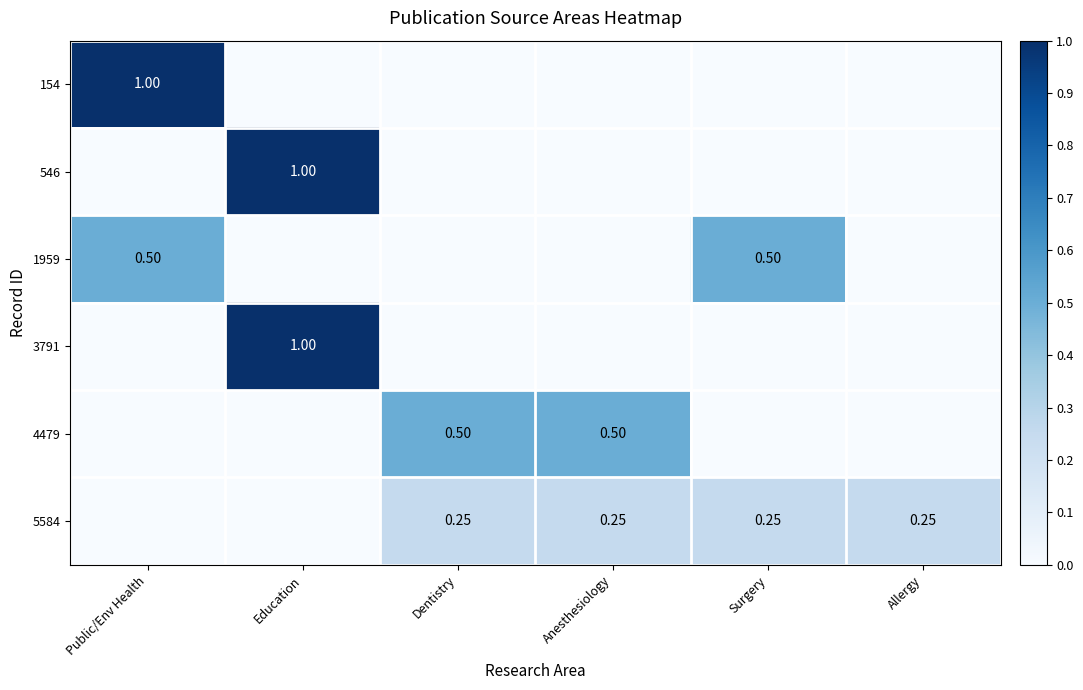

Rank the categories by 5584 value from highest to lowest.

Dentistry, Anesthesiology, Surgery, Allergy, Public/Env Health, Education